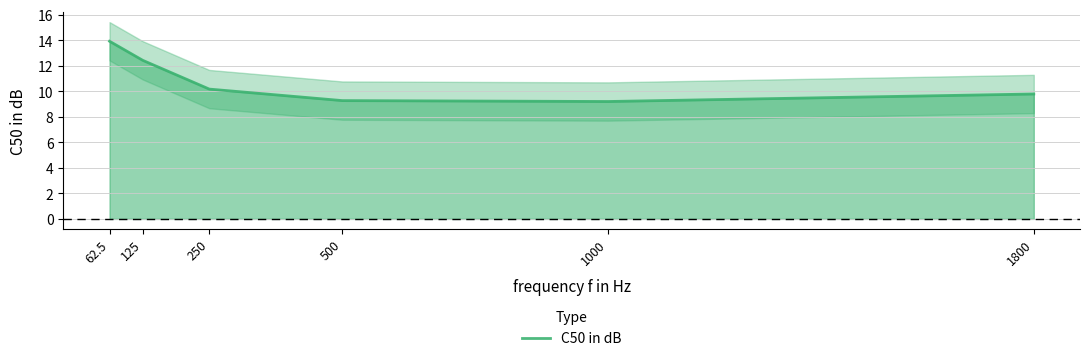

True or false: the data shows 23.8 at 62.5.

False